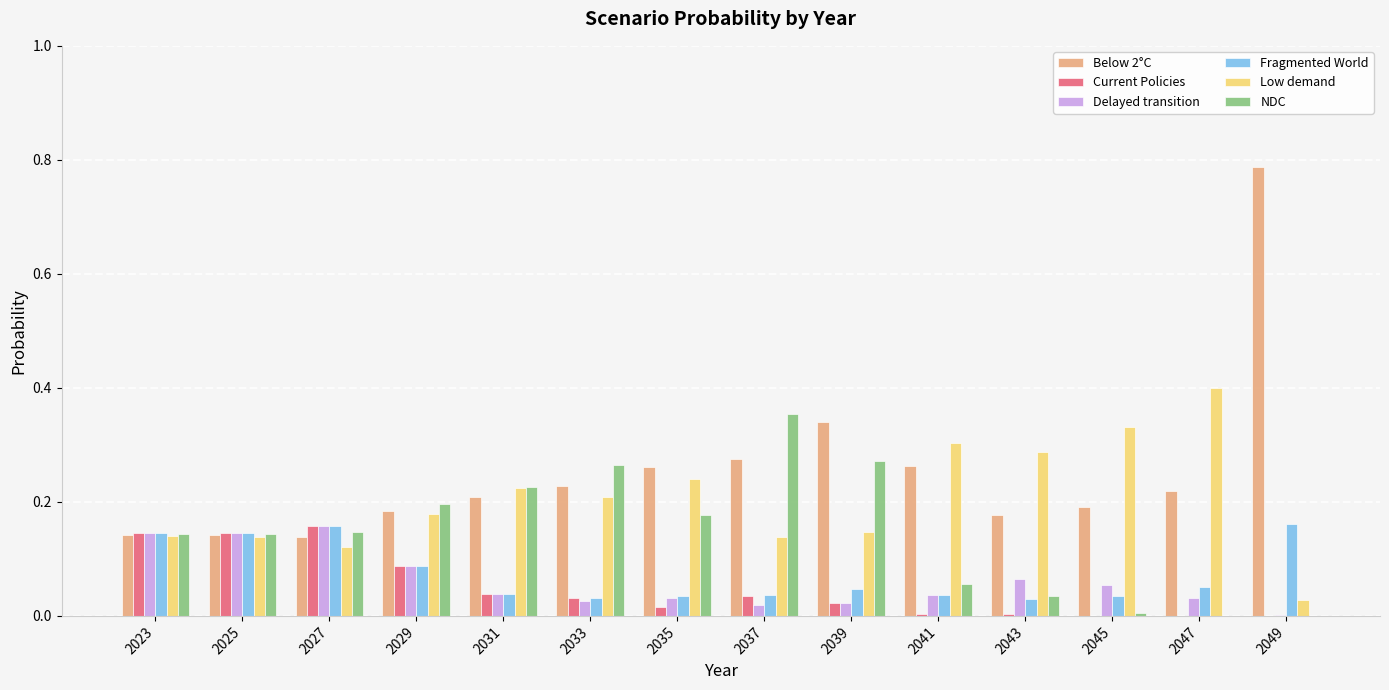

Which series has the largest total across all categories?

Below 2°C